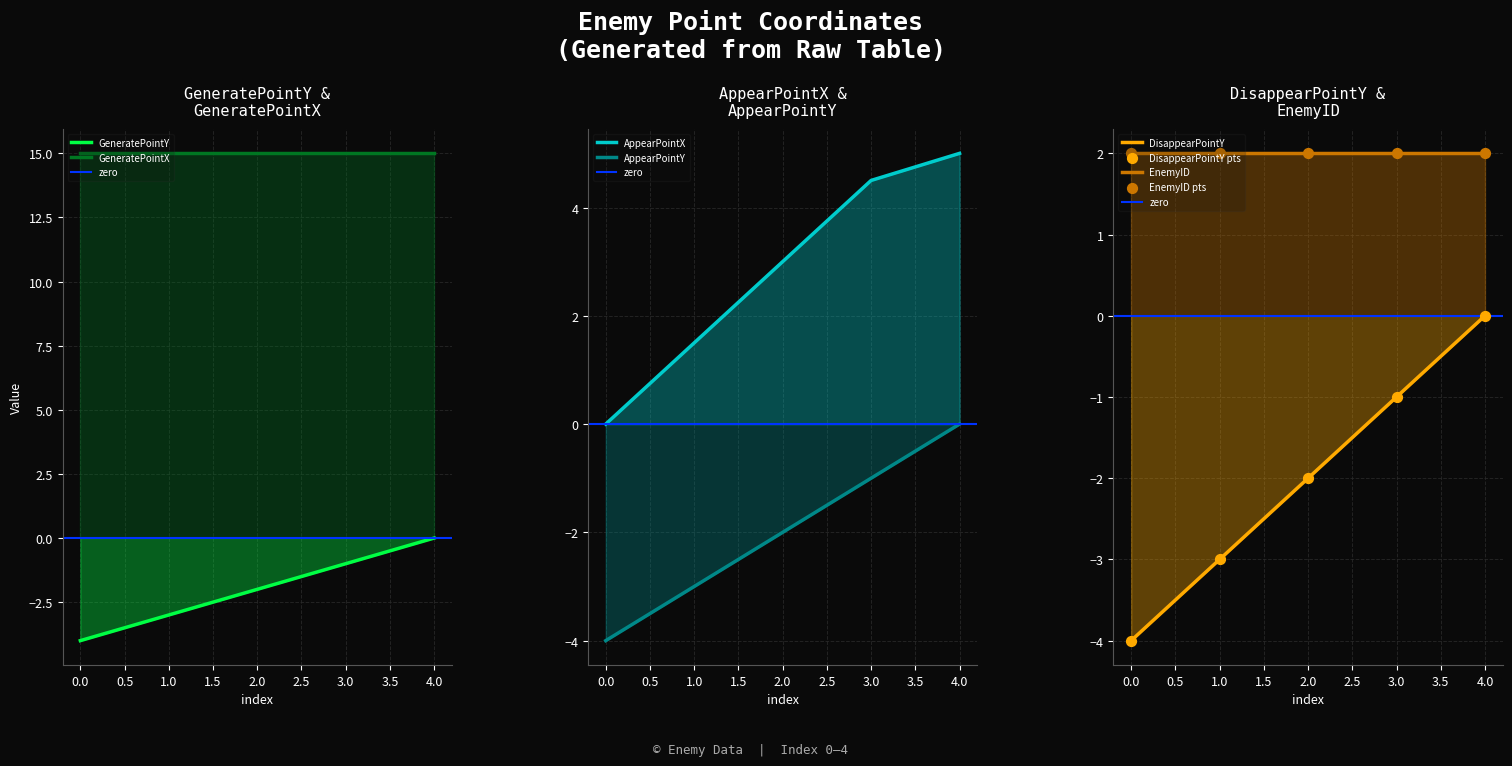

At how many categories does at least one series exceed -2?

5